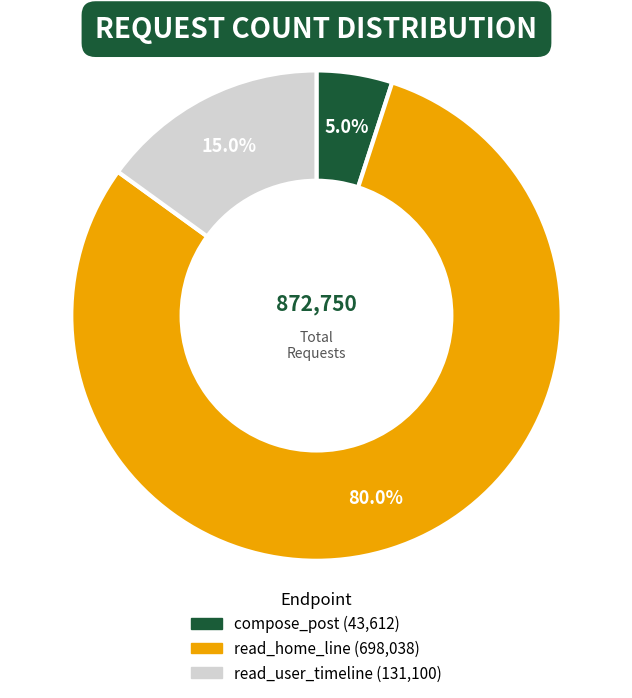

To the nearest percent, what percentage of the pie is read_user_timeline?

15%